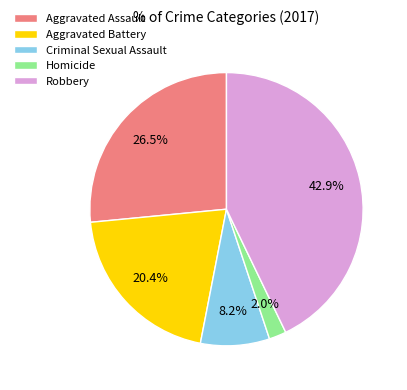

To the nearest percent, what is the average slice percentage?

20%